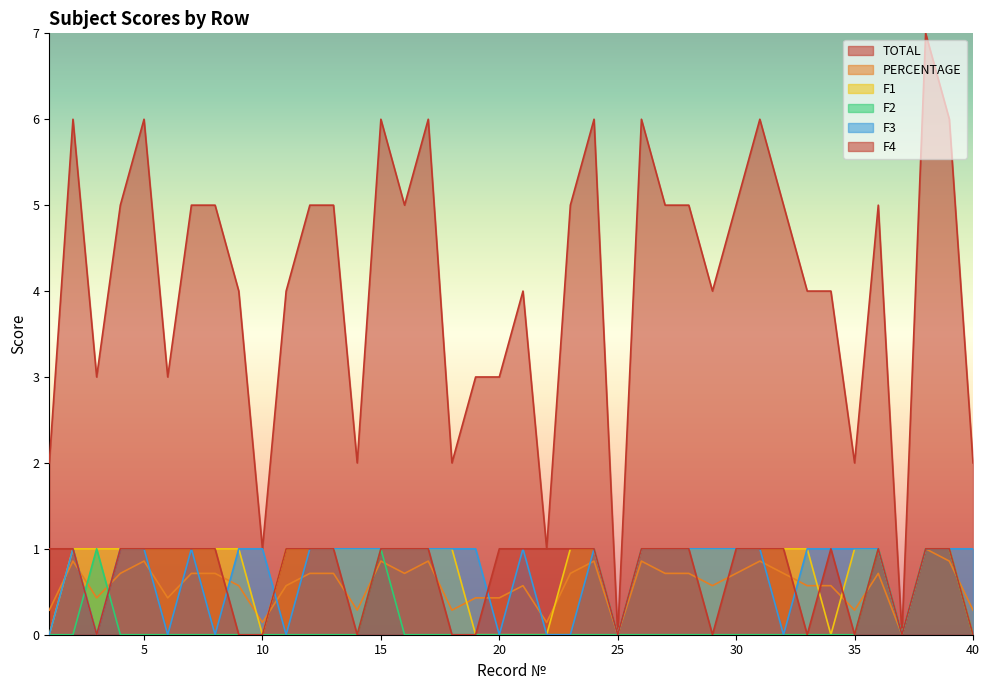

At which category is the sum across all series the highest?

38